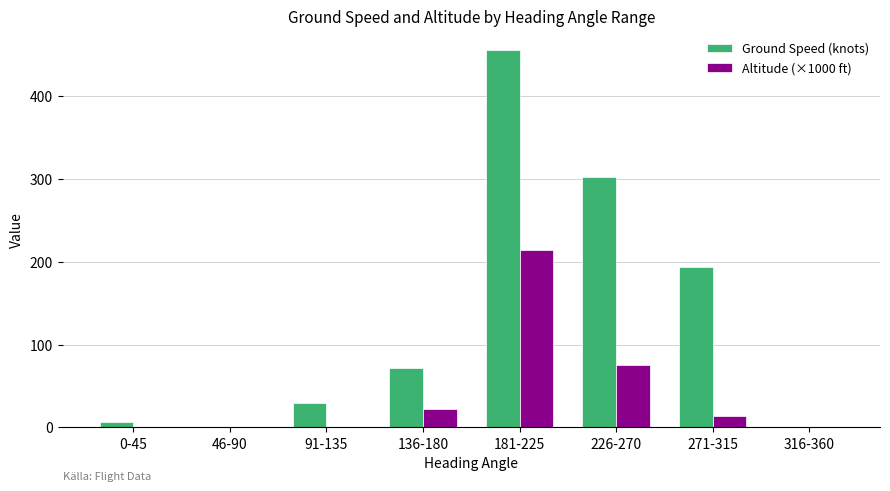

The value of Ground Speed (knots) at 226-270 is 302.0. True or false?

True